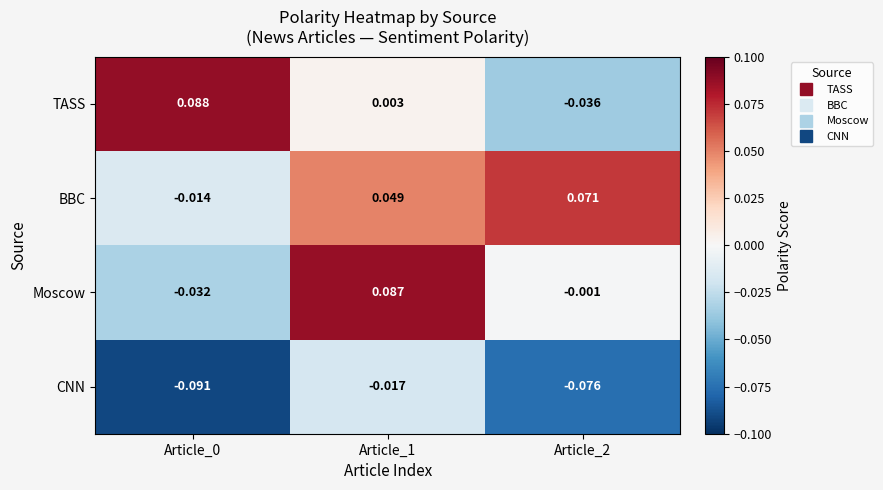

What is the sum of all Moscow values?

0.1